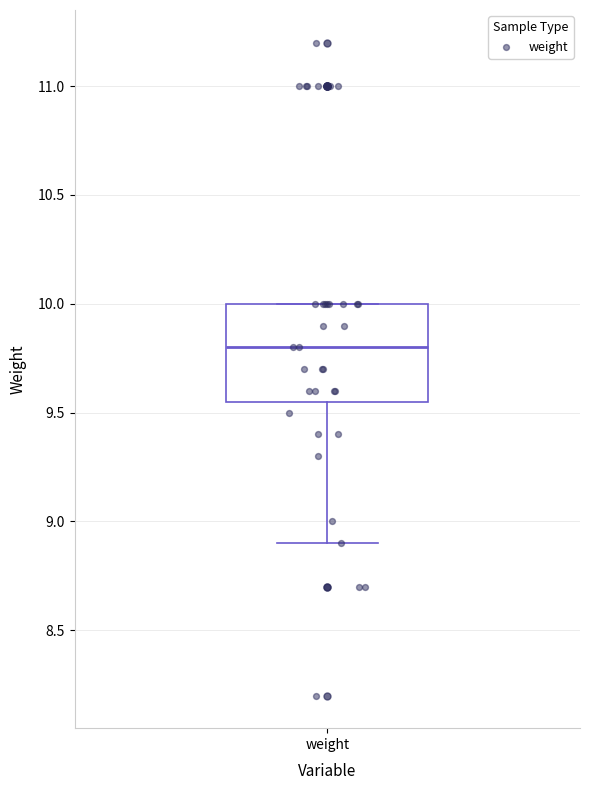

Where is the upper edge of the box for weight on the y-axis? The values are not printed on the chart, so give them approximately, as read against the axis.

10.00